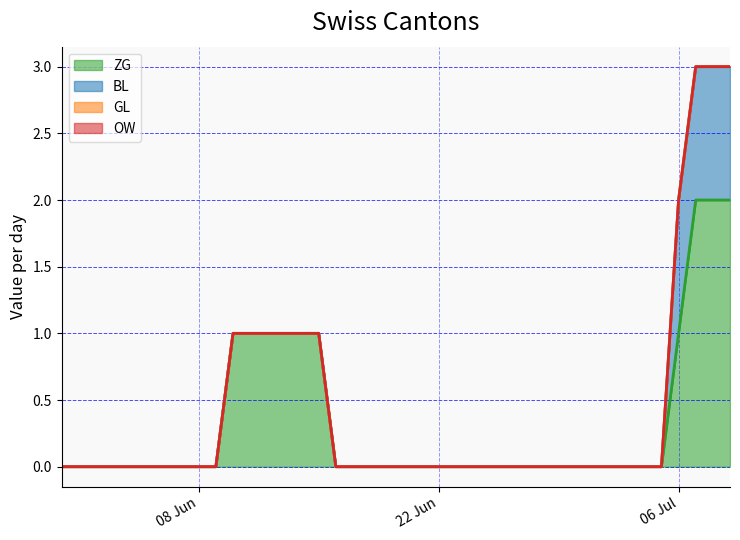

List the series in order of their peak value, highest first.

ZG, BL, GL, OW